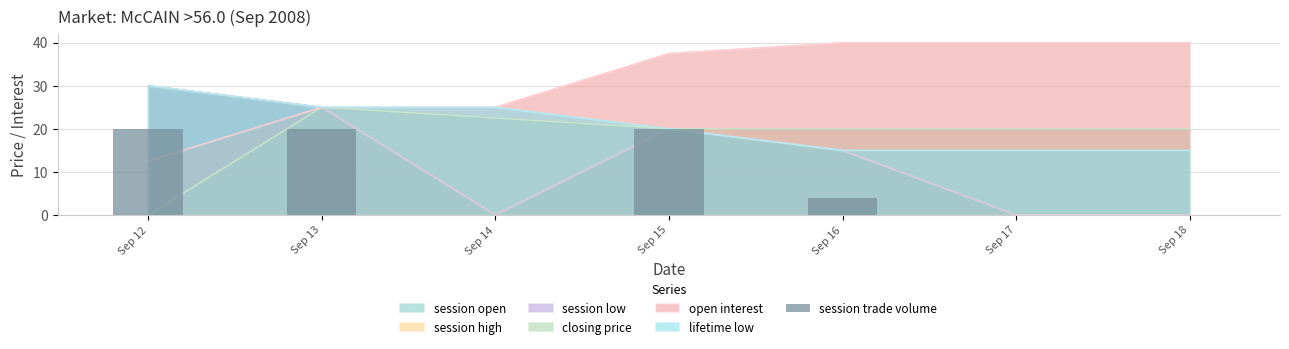

Is it true that the value at Sep 16 is 4?

True